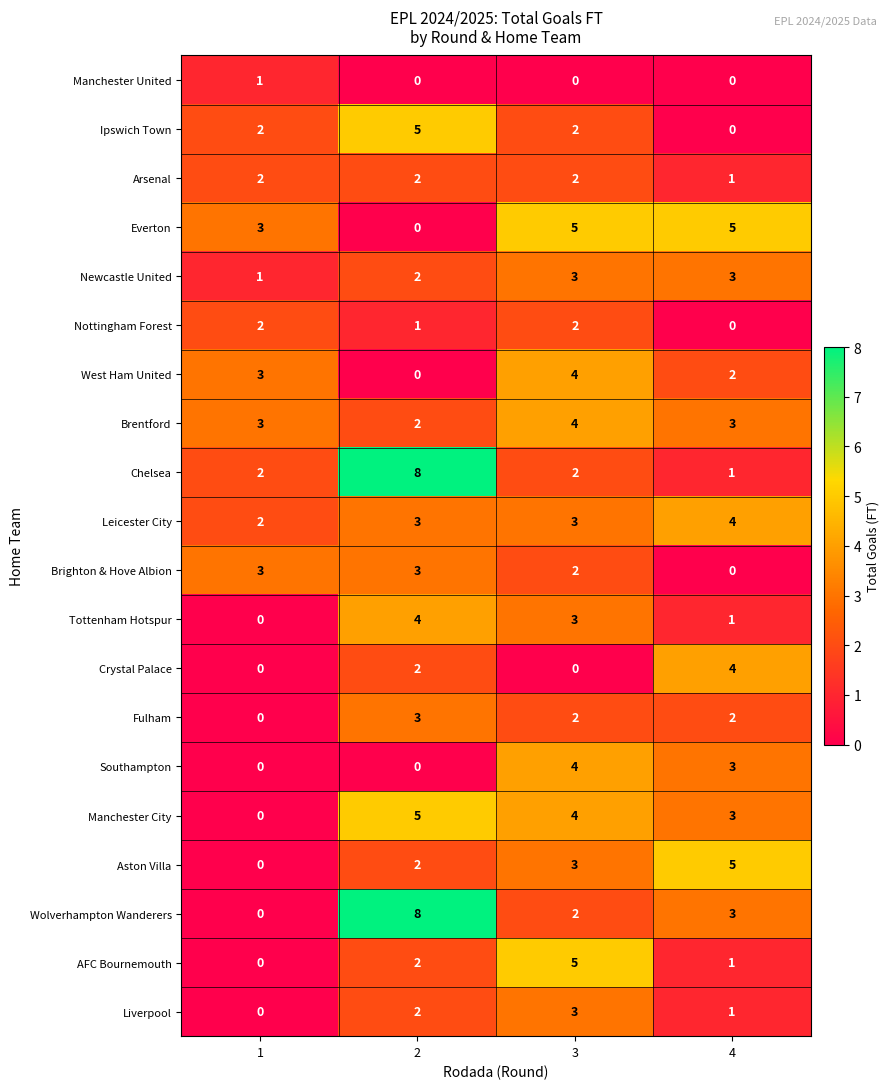

What is the sum of the Everton values at 2 and 1?

3